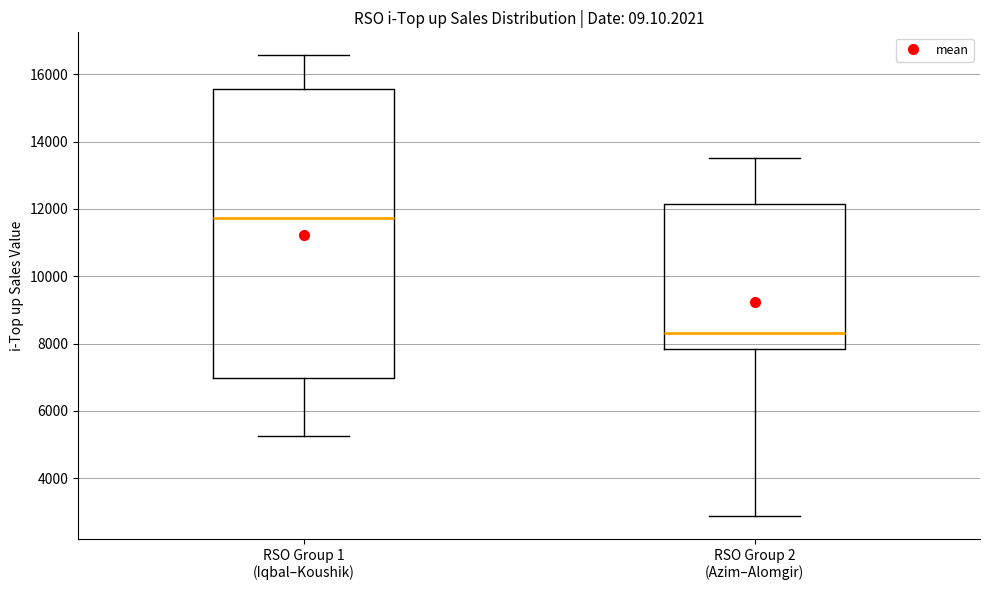

Reading left to right, transcribe this box plot: for each box, give where its median line is, the range the box spans, and where its two whiskers end, as read against the y-axis. The values are not printed on the chart, so give them approximately, as read against the axis.

RSO Group 1 (Iqbal–Koushik): median 11800, box 7000 to 15600, whiskers 5200 to 16600
RSO Group 2 (Azim–Alomgir): median 8400, box 7800 to 12200, whiskers 2800 to 13600